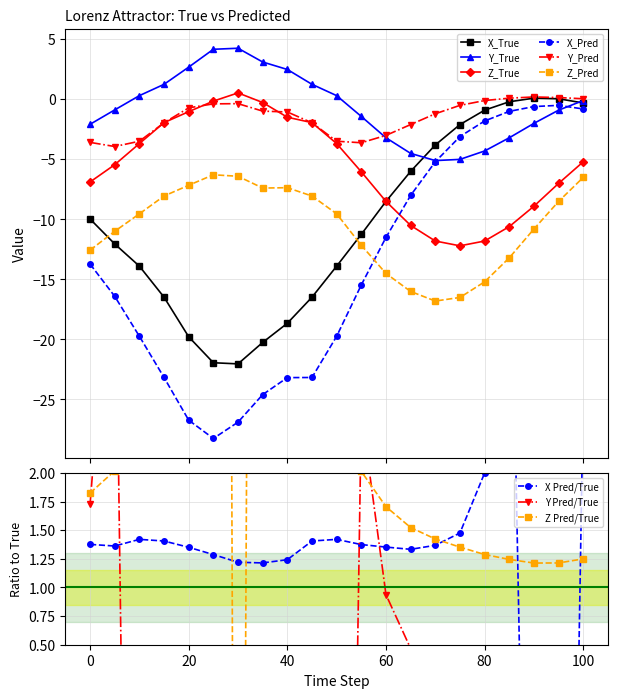

What is the total value across all series at 25?

-52.8